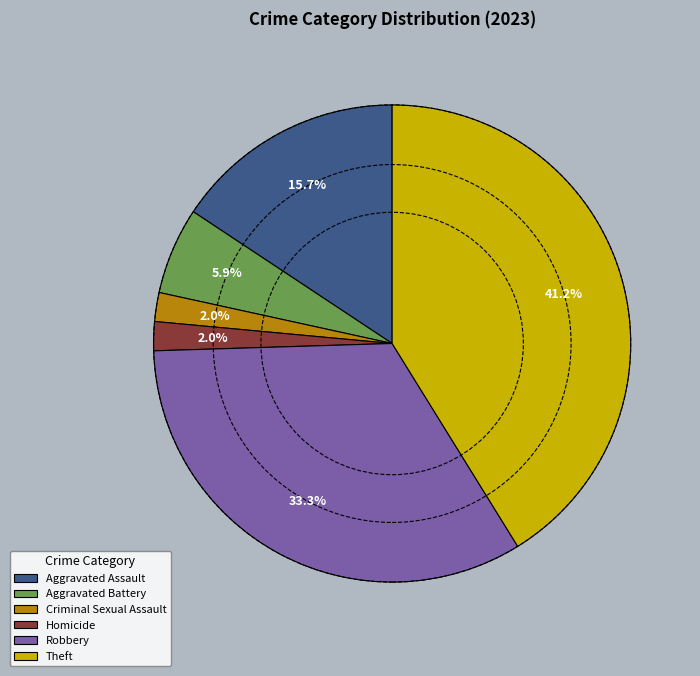

Which has a higher value, Aggravated Assault or Robbery?

Robbery